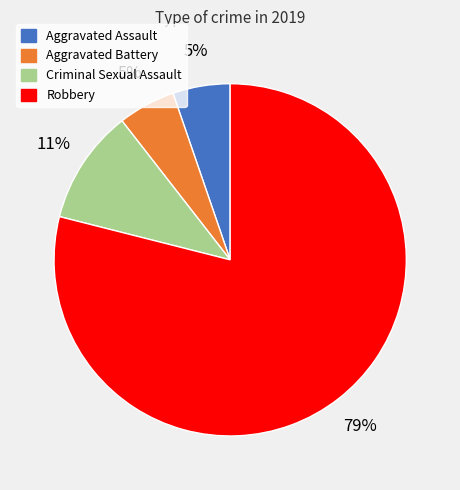

To the nearest percent, what portion does Robbery represent?

79%